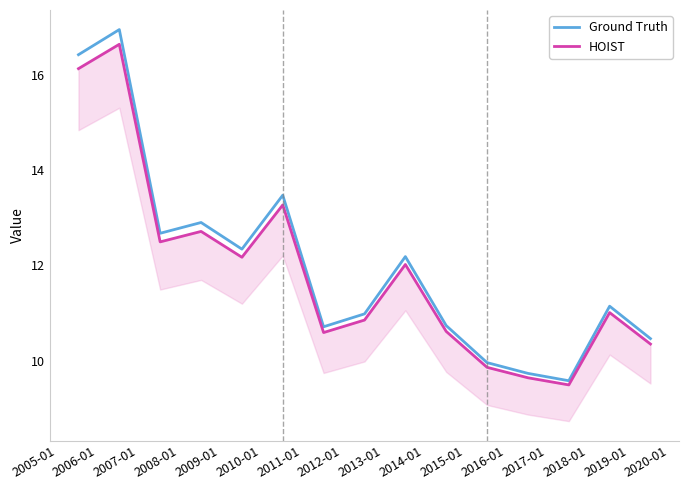

What is the lowest value of the Ground Truth series?

9.6